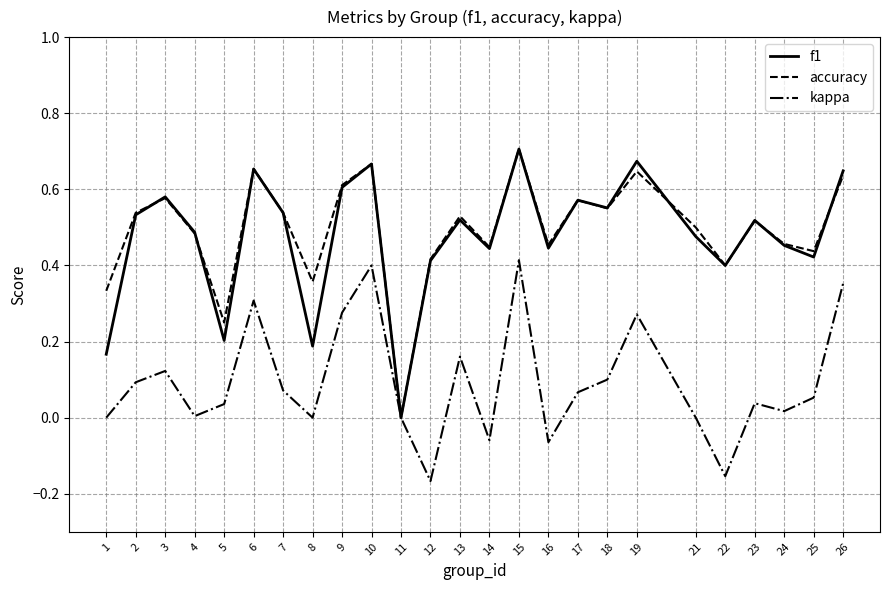

Is the value of f1 at 25 greater than the value of kappa at 24?

Yes